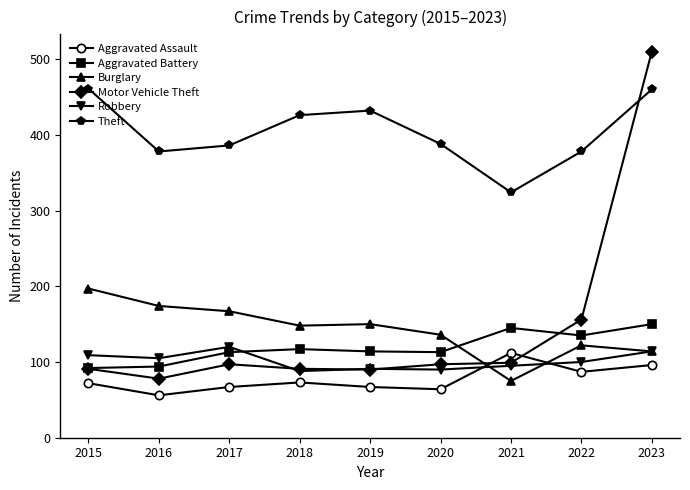

True or false: Theft has more than 1 points higher than both neighbors.

False